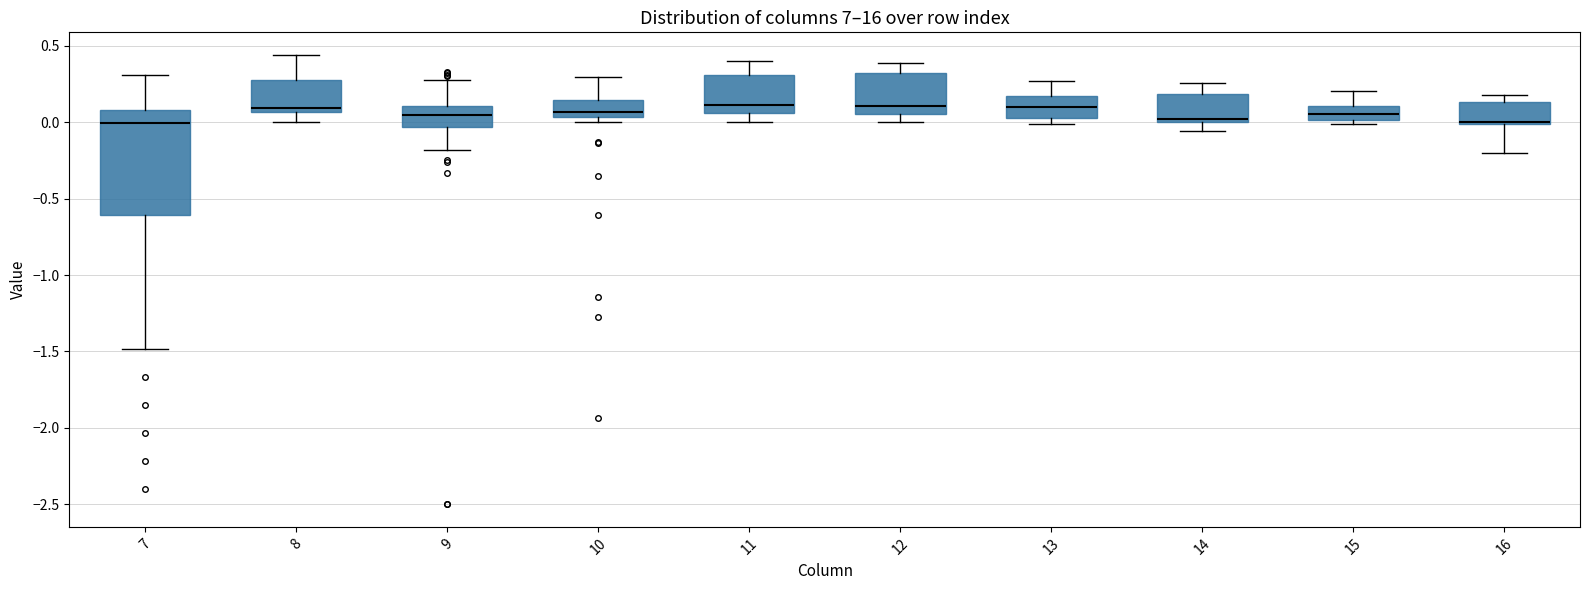

Reading left to right, transcribe this box plot: for each box, give where its median line is, the range the box spans, and where its two whiskers end, as read against the y-axis. The values are not printed on the chart, so give them approximately, as read against the axis.

7: median 0.00, box -0.60 to 0.10, whiskers -1.50 to 0.30
8: median 0.10, box 0.05 to 0.25, whiskers 0.00 to 0.45
9: median 0.05, box -0.05 to 0.10, whiskers -0.20 to 0.30
10: median 0.05 (just above the box's lower edge), box 0.05 to 0.15, whiskers 0.00 to 0.30
11: median 0.10, box 0.05 to 0.30, whiskers 0.00 to 0.40
12: median 0.10, box 0.05 to 0.30, whiskers 0.00 to 0.40
13: median 0.10, box 0.05 to 0.15, whiskers 0.00 to 0.25
14: median 0.00 (just above the box's lower edge), box 0.00 to 0.20, whiskers -0.05 to 0.25
15: median 0.05, box 0.00 to 0.10, whiskers 0.00 (just below the box's lower edge) to 0.20
16: median 0.00 (just above the box's lower edge), box 0.00 to 0.15, whiskers -0.20 to 0.20